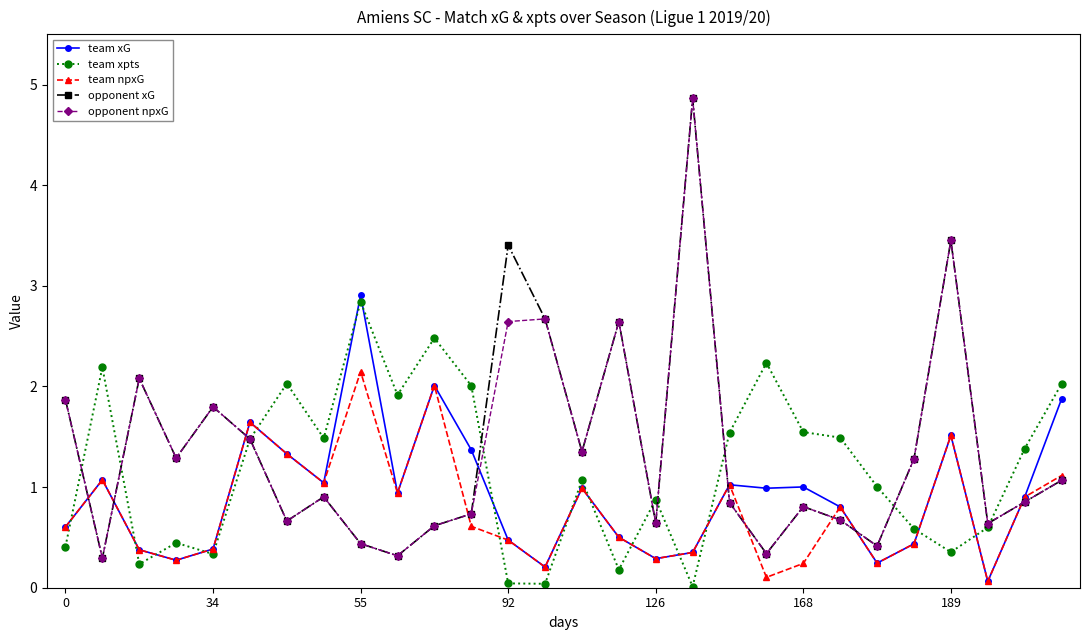

In opponent npxG, how many points are higher than both neighbors (excluding endpoints)?

8